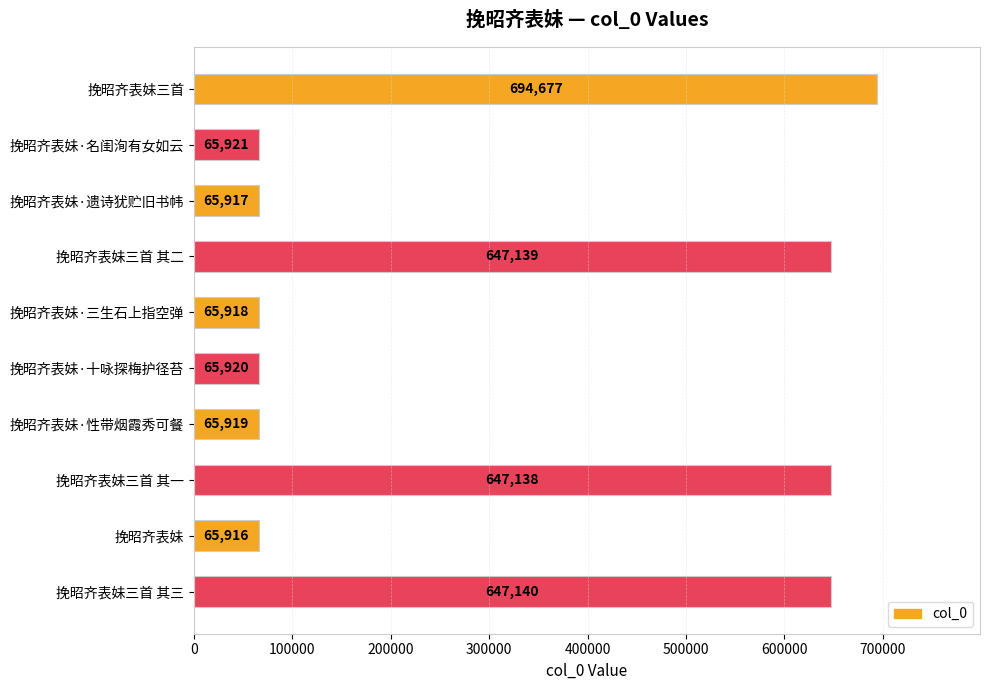

What is the label of the 4th bar from the top?

挽昭齐表妹三首 其二